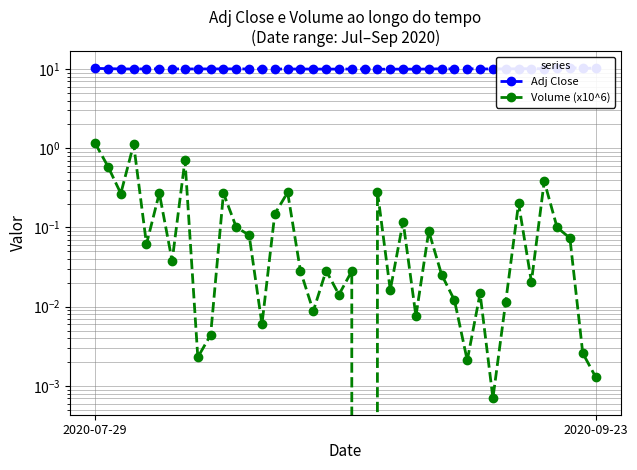

What is the label of the 11th point from the left?

10